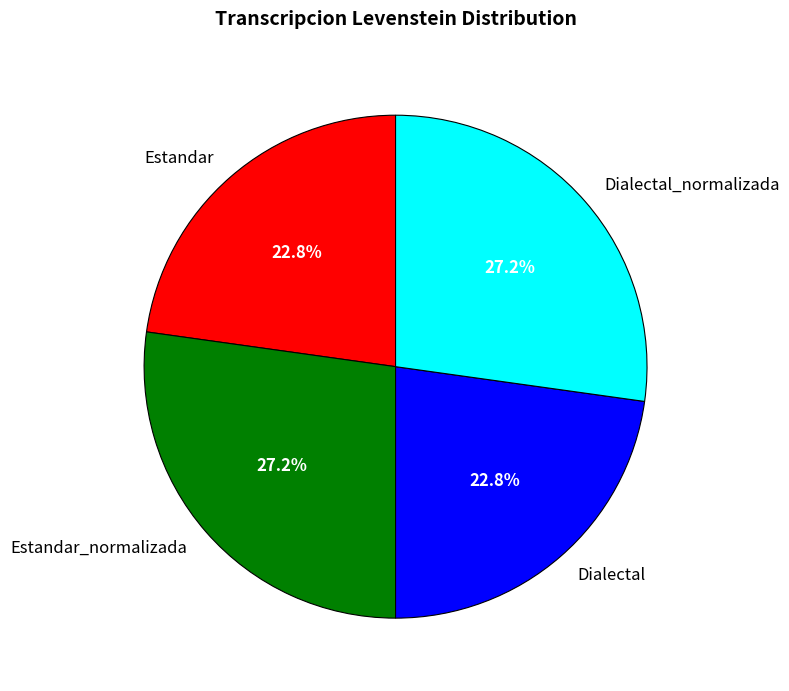

True or false: Estandar accounts for 18% of the total.

False